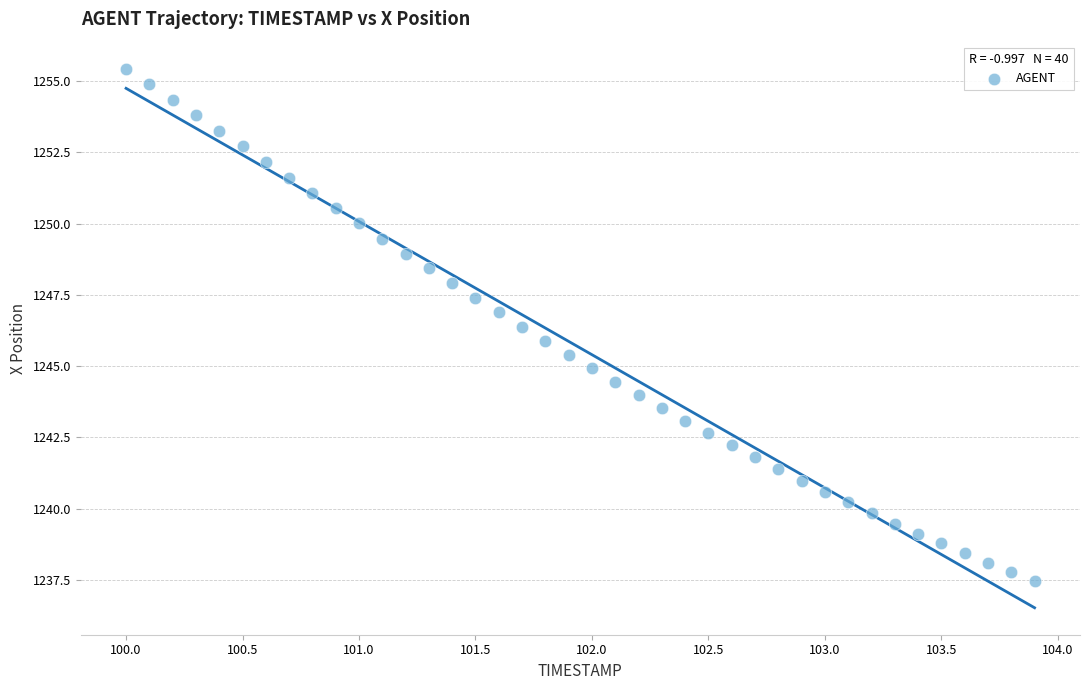

What is the range of Y values (max minus min)?

18.0